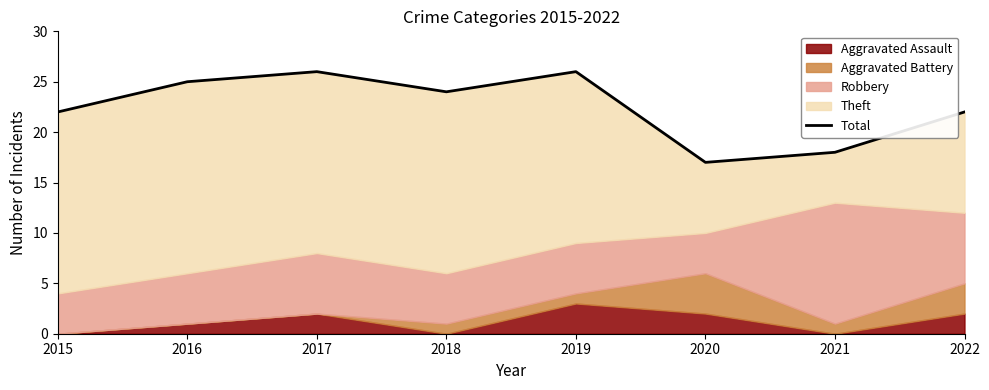

True or false: the data shows 17 at 2020.

True